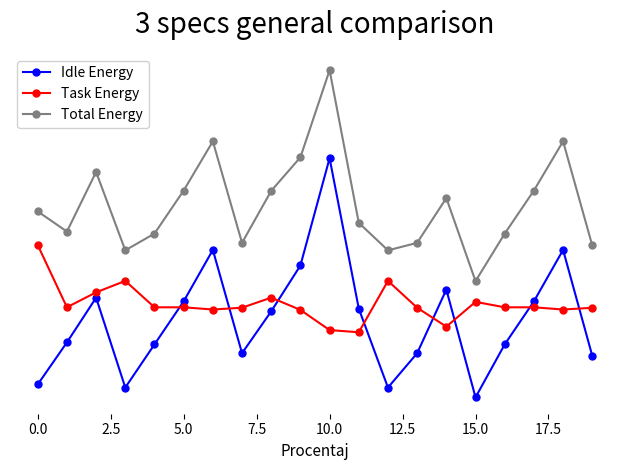

What are all the series names shown in the legend?

Idle Energy, Task Energy, Total Energy